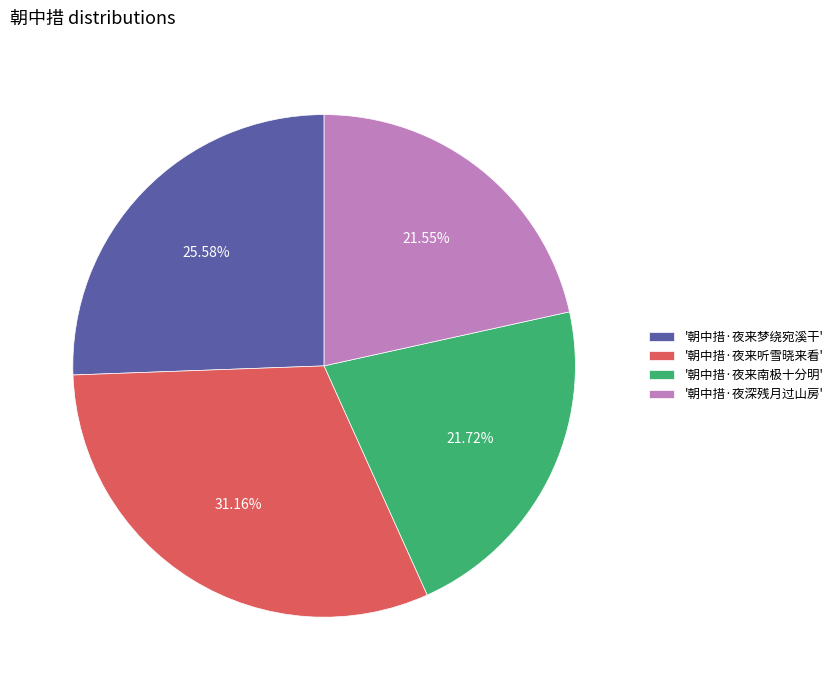

How many slices are in this pie chart?

4